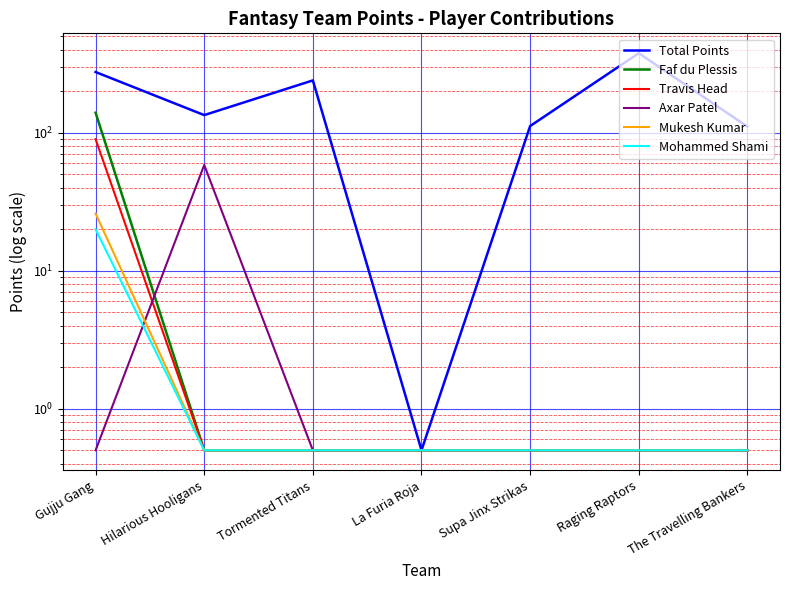

What is the difference between the maximum and minimum values in the Mukesh Kumar series?

25.5